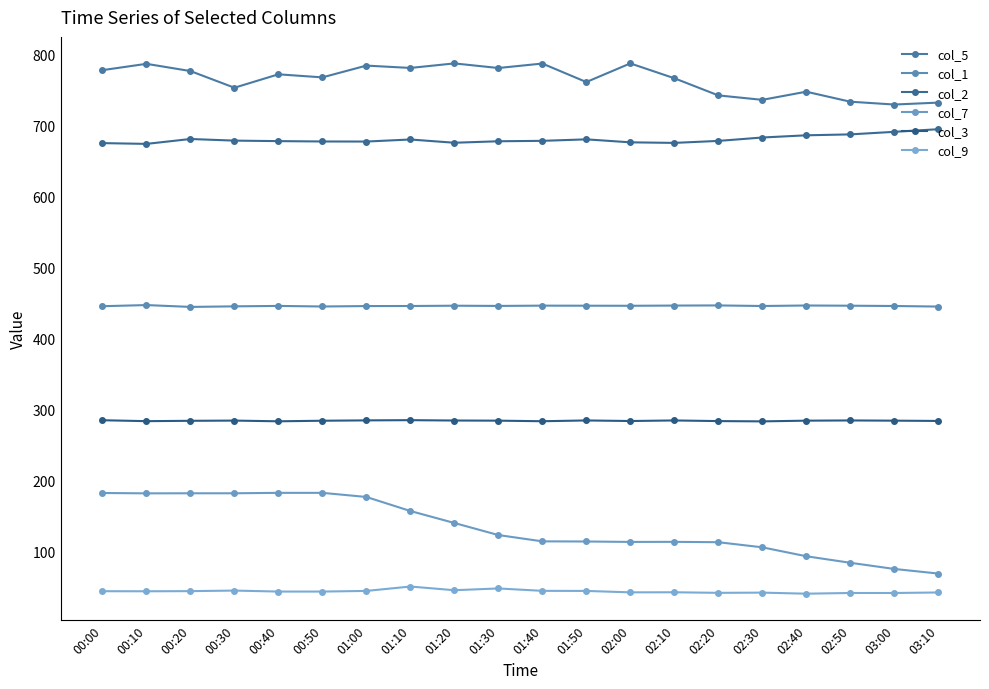

Reading left to right, what are all the values shown in this chart?

col_5: 778.1	787.0	776.8	753.3	772.2	767.9	784.5	781.2	787.6	781.1	787.4	761.3	787.6	766.7	742.5	736.2	747.7	733.6	729.6	732.3
col_1: 445.2	446.8	444.2	445.0	445.6	444.8	445.4	445.5	445.9	445.6	446.0	445.9	445.8	446.1	446.3	445.5	446.2	445.9	445.5	444.7
col_2: 675.2	674.1	681.0	678.7	678.0	677.5	677.4	680.3	675.7	677.8	678.4	680.5	676.3	675.5	678.3	683.1	686.2	687.5	691.1	694.8
col_7: 181.8	181.3	181.4	181.4	182.0	182.0	176.2	156.4	139.5	122.5	113.6	113.4	112.8	112.9	112.4	105.2	92.6	83.4	74.7	68.2
col_3: 284.4	283.1	283.6	283.9	282.9	283.7	284.2	284.5	284.0	283.8	283.0	284.1	283.3	284.1	283.2	282.8	283.8	284.1	283.8	283.4
col_9: 43.3	43.2	43.4	44.2	42.8	42.8	43.7	49.9	44.7	47.2	43.8	43.7	41.7	41.8	41.0	41.3	39.8	40.8	40.8	41.5